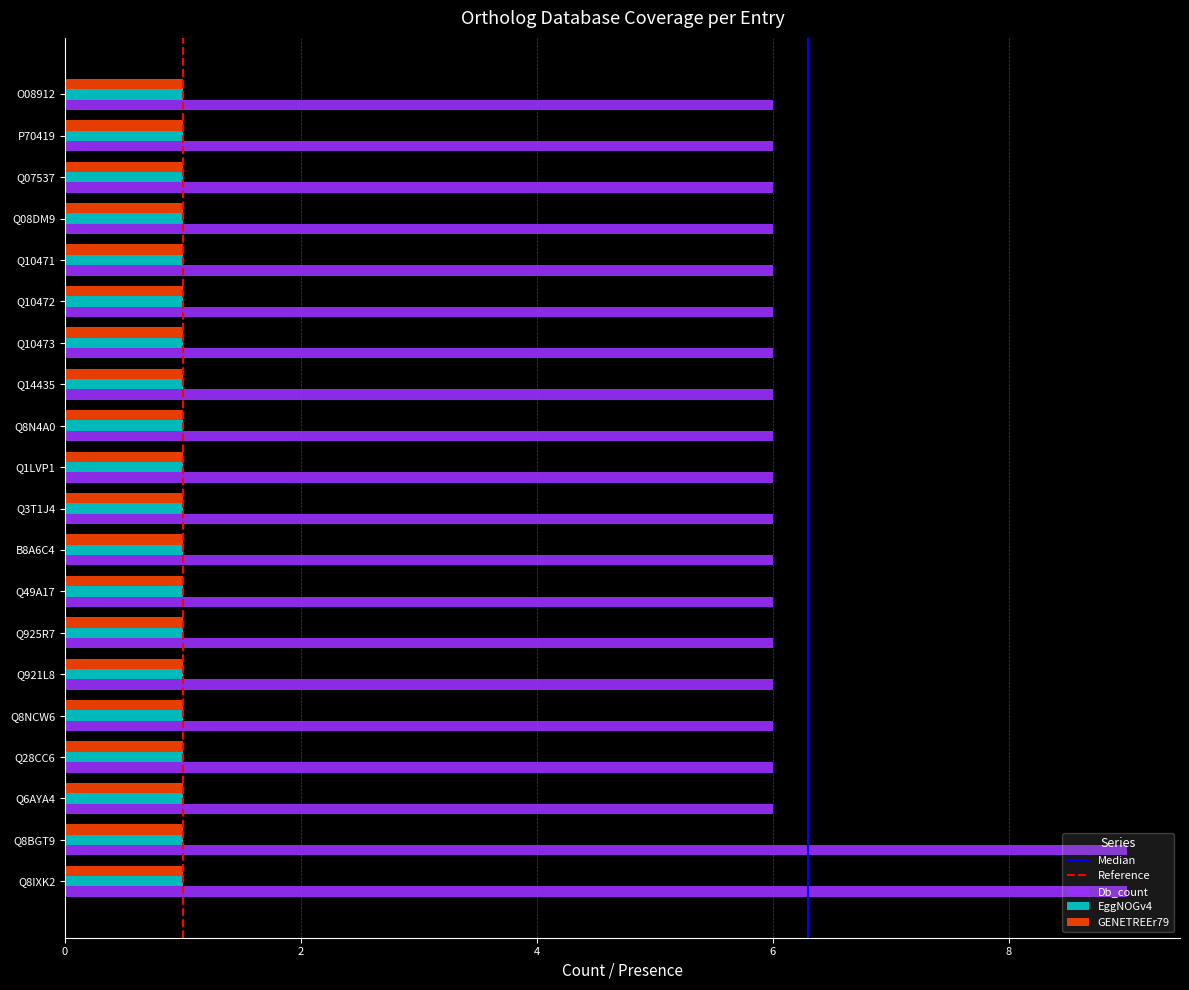

At how many categories does at least one series exceed 2?

20